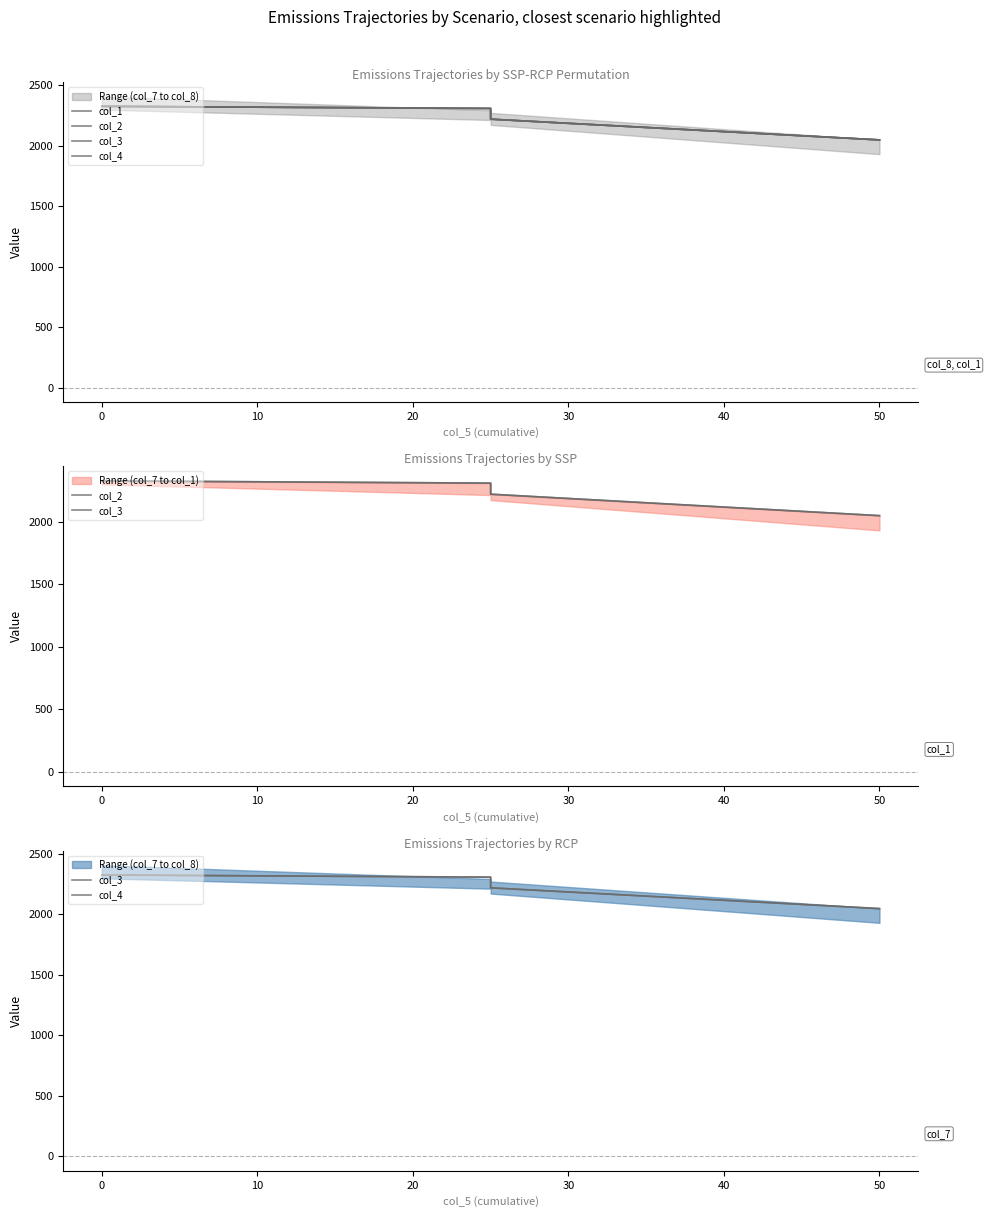

What is the difference between the second highest and minimum values in the col_3 series?

259.9